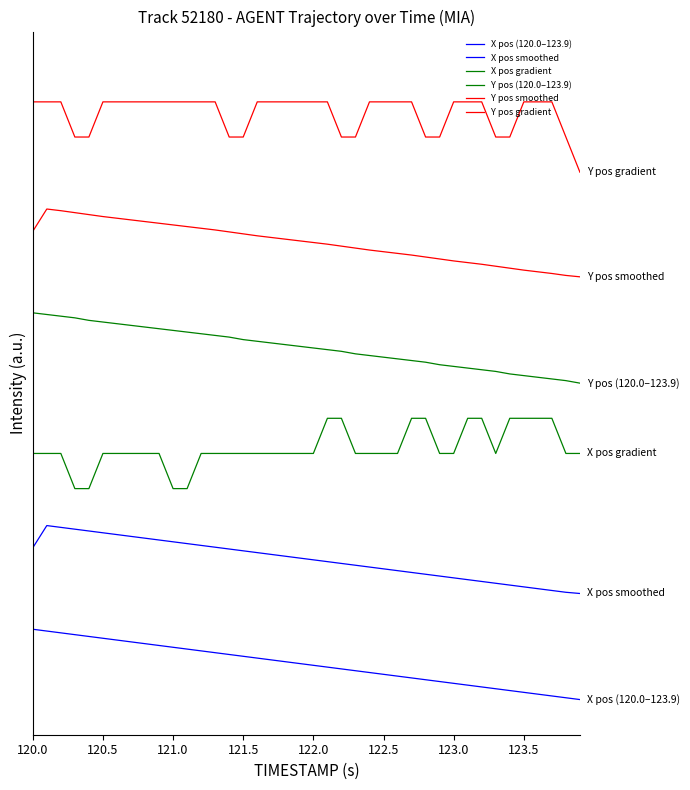

Does the chart have visible grid lines?

No